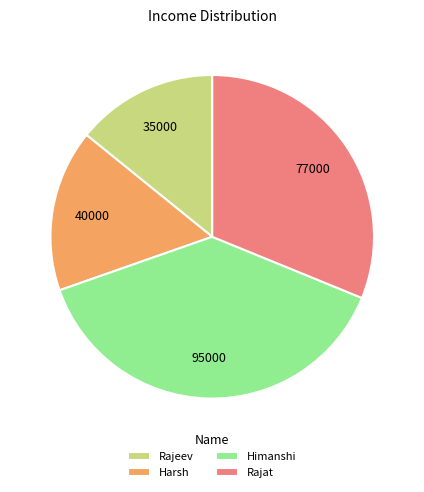

True or false: Rajeev accounts for 14% of the total.

True